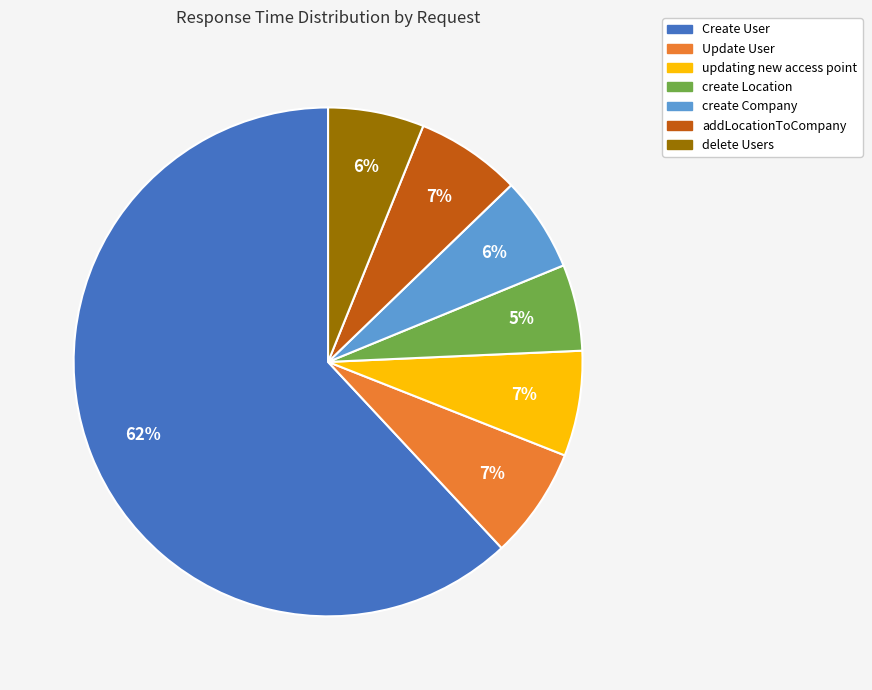

Is the sum of Create User and create Company greater than half?

Yes